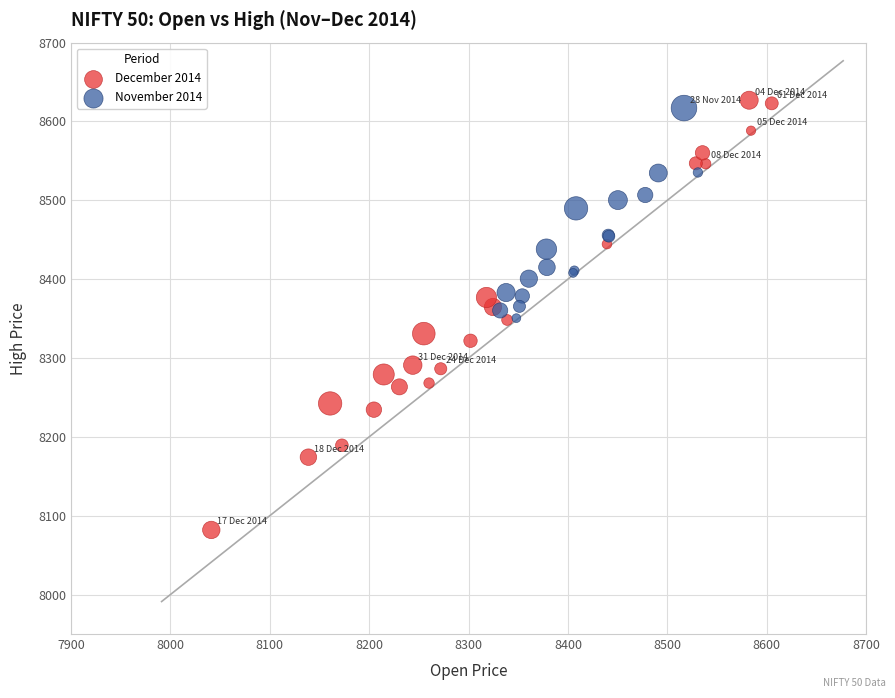

Which series reaches the minimum Y coordinate?

December 2014